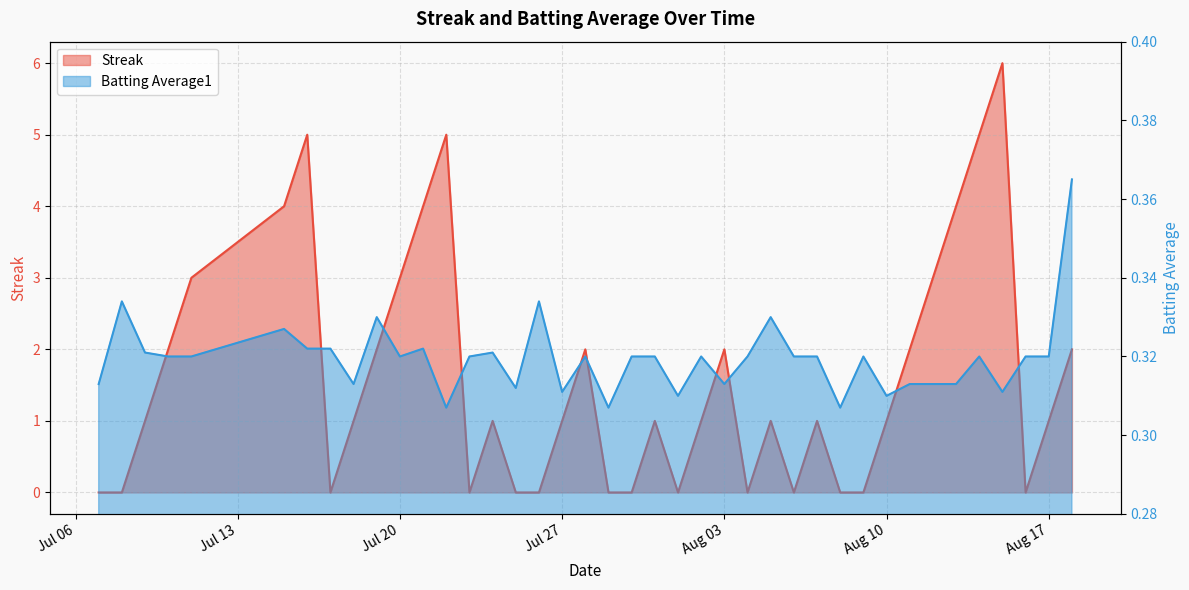

Which series has the widest spread of values?

Streak